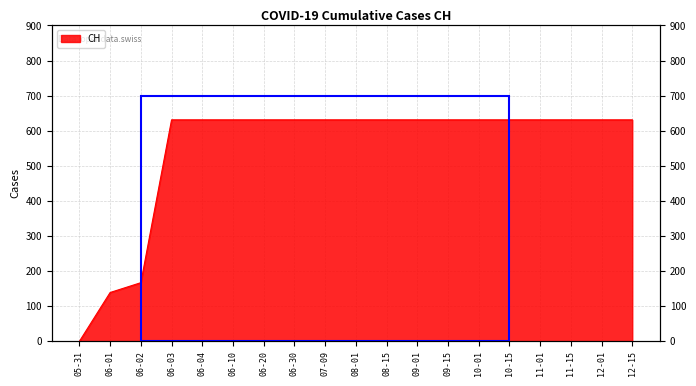

How many data points are less than 631?

3